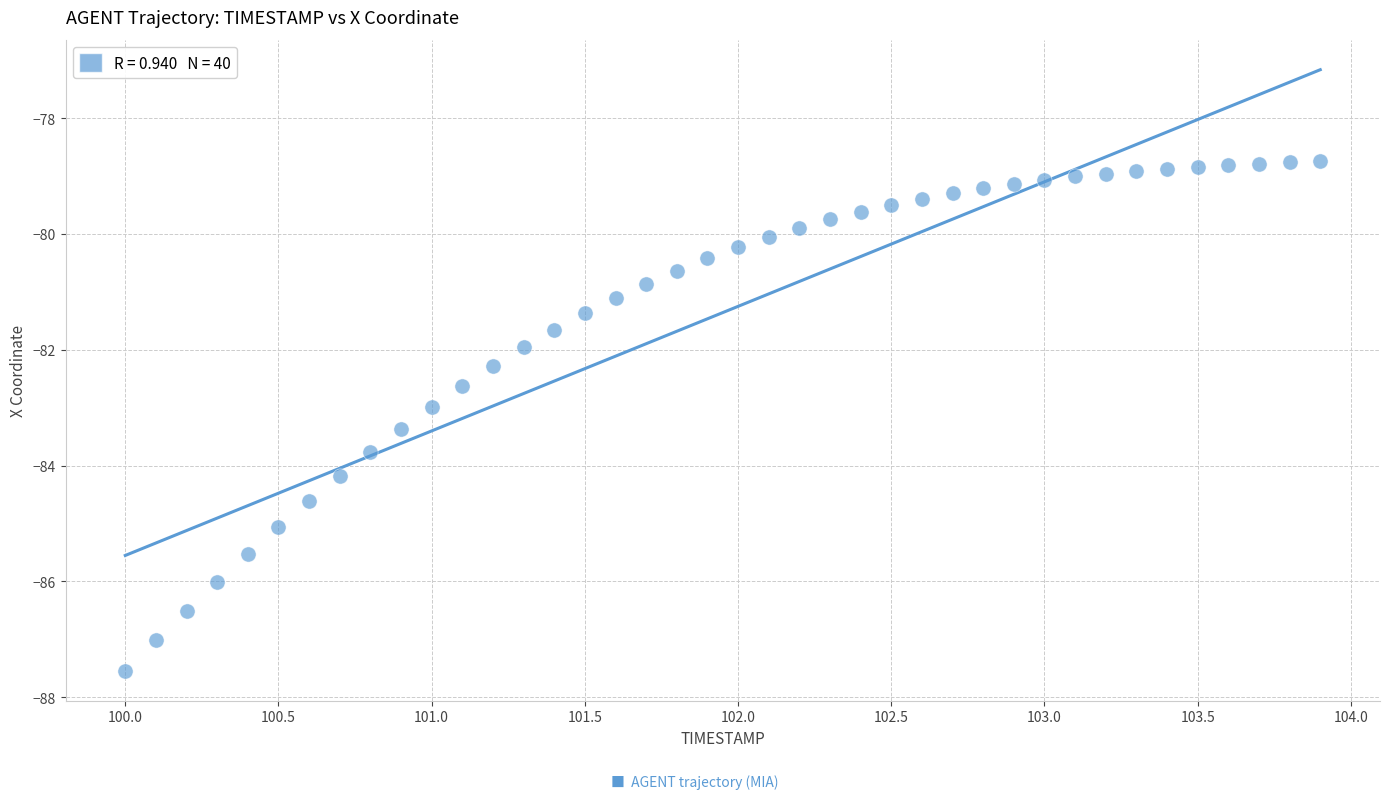

What is the range of Y values (max minus min)?

8.8